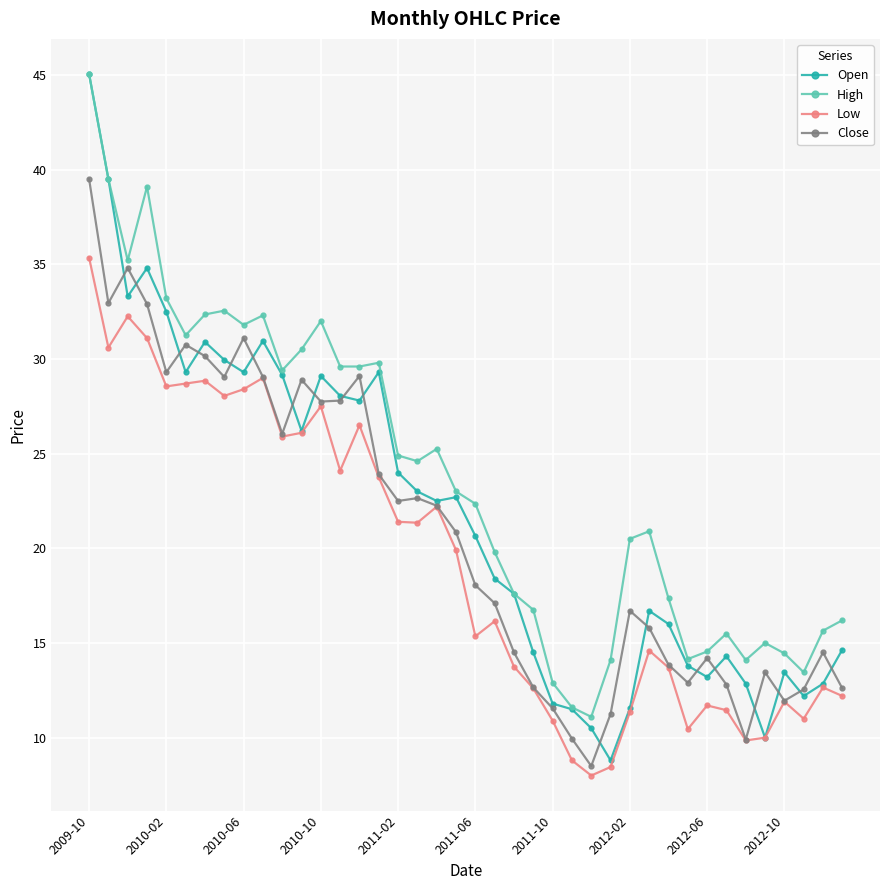

True or false: High and Low cross at least once.

False